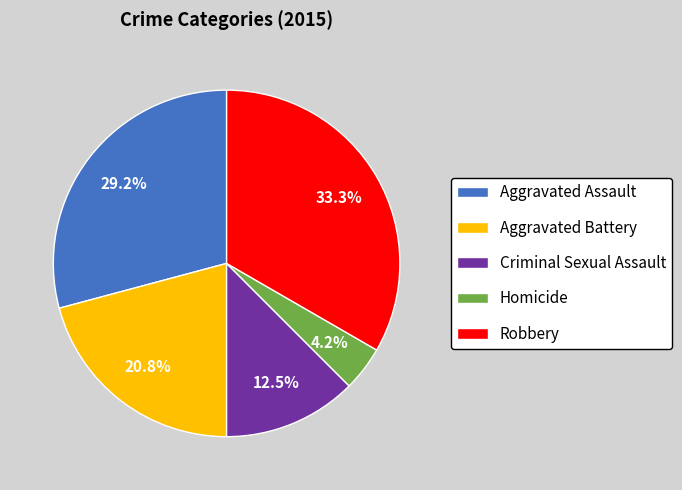

Which has a higher value, Criminal Sexual Assault or Aggravated Assault?

Aggravated Assault